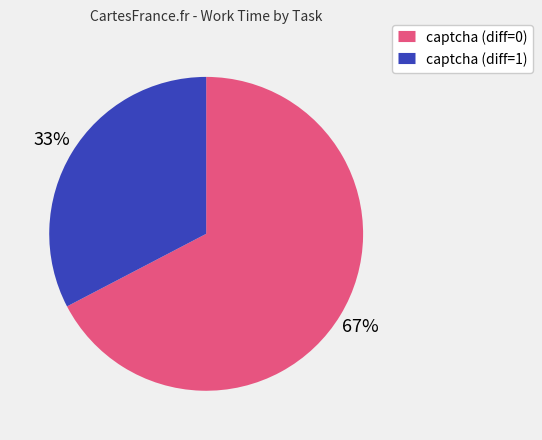

To the nearest percent, what is the average slice percentage?

50%